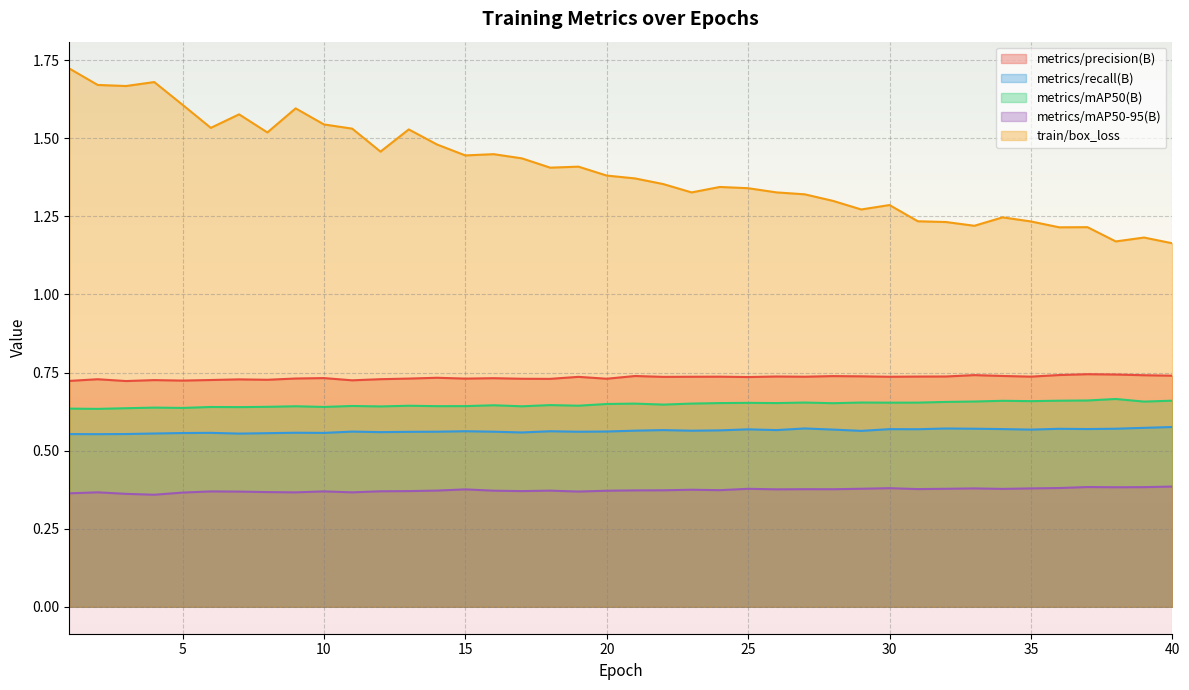

At which label does train/box_loss reach its peak?

1